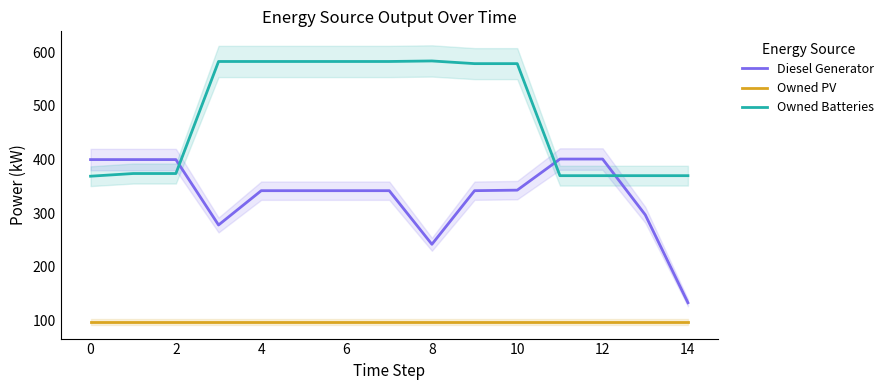

At which label does Diesel Generator reach its minimum?

14